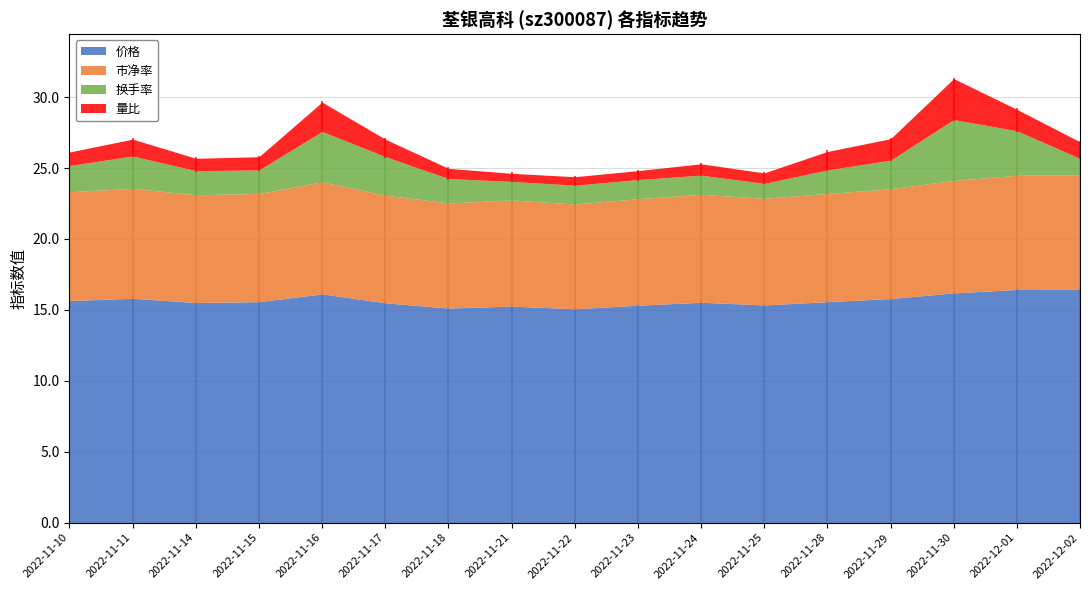

At how many categories does at least one series exceed 12?

17